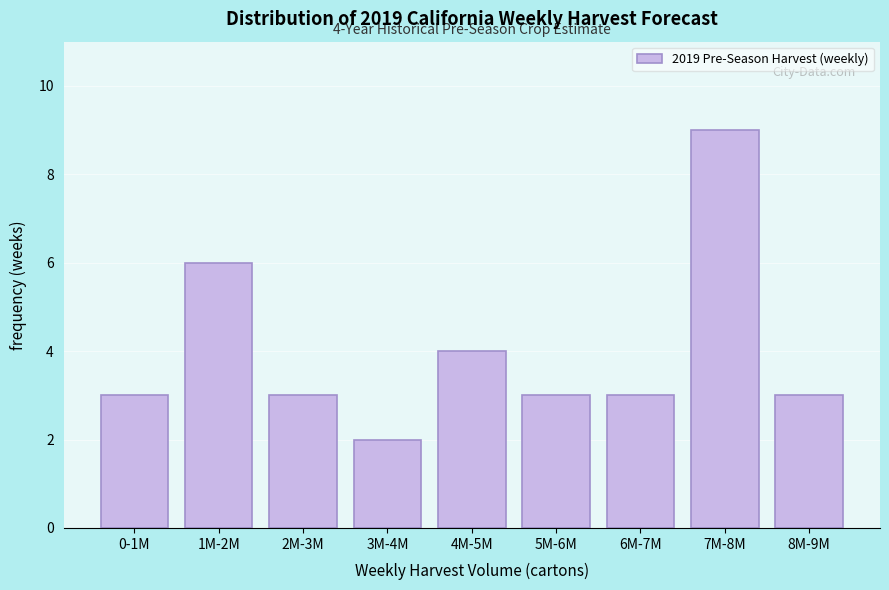

Reading right to left, what are all the values shown in this chart?

8M-9M=3	7M-8M=9	6M-7M=3	5M-6M=3	4M-5M=4	3M-4M=2	2M-3M=3	1M-2M=6	0-1M=3